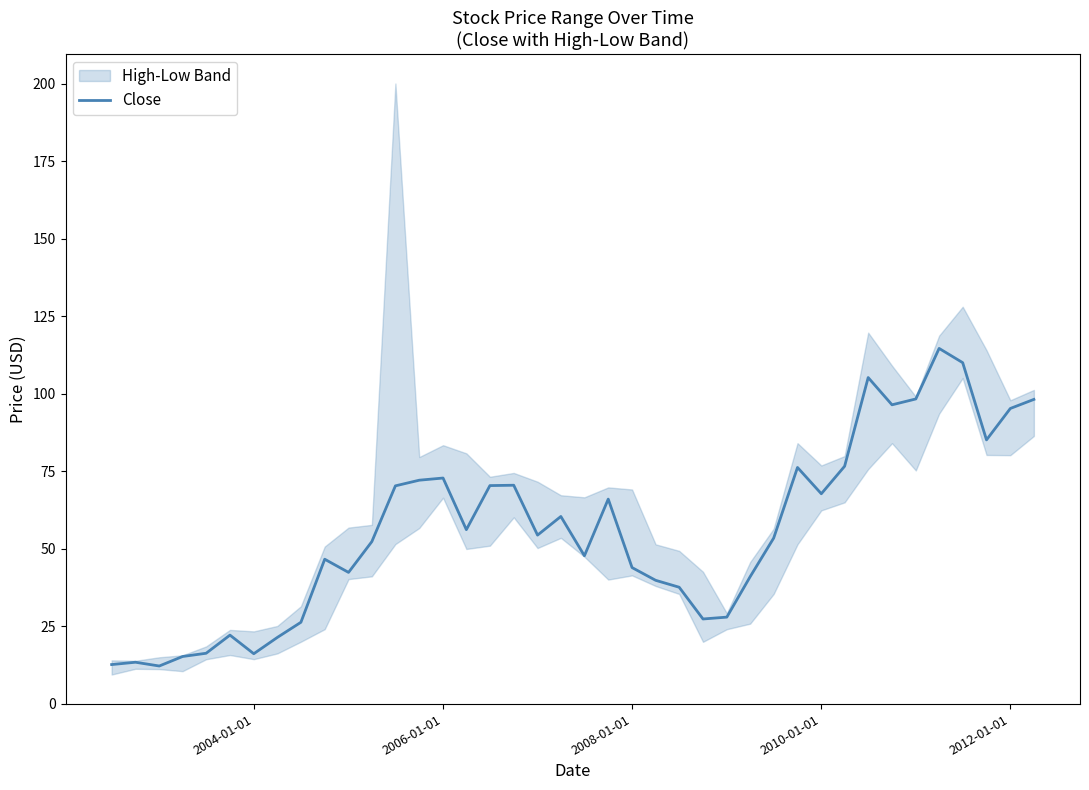

Reading left to right, list all the values displayed in this chart.

12.6	13.4	12.1	15.2	16.2	22.1	16.1	21.4	26.2	46.6	42.3	52.3	70.2	72.1	72.8	56.1	70.3	70.4	54.4	60.4	47.7	66.0	43.9	39.8	37.5	27.3	27.9	40.9	53.4	76.2	67.7	76.6	105.2	96.4	98.3	114.6	110.0	85.1	95.2	98.1